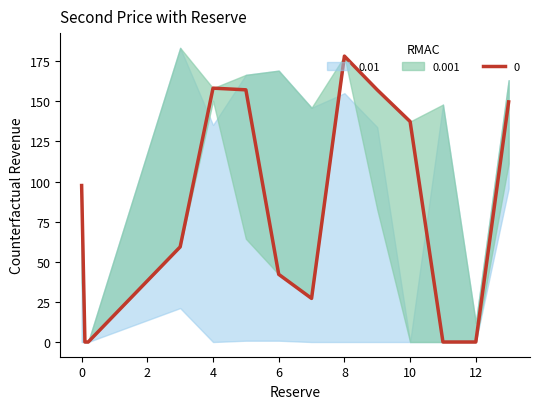

True or false: 0 has a value of 178.2 at 8.

True